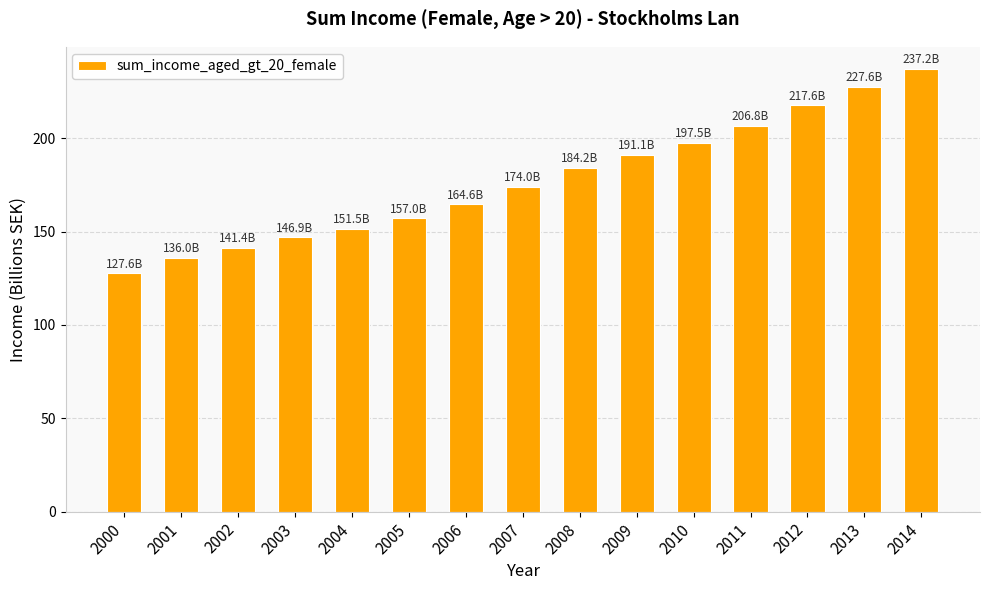

Does the chart contain any negative values?

No